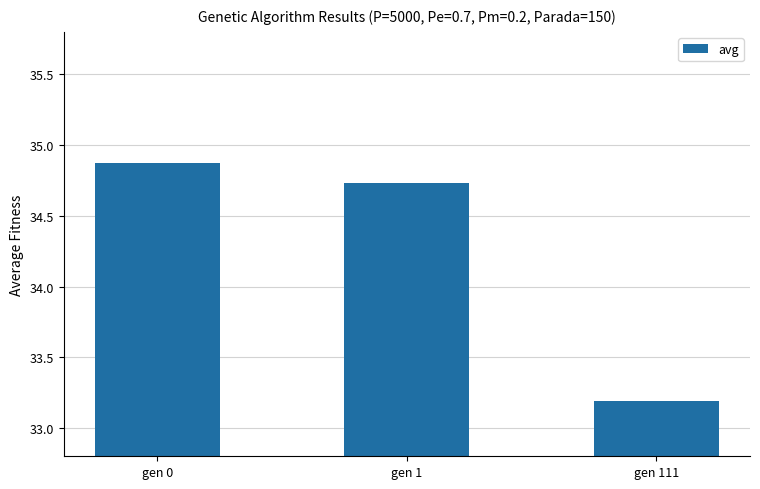

Which category has the lowest value across all series?

gen 111